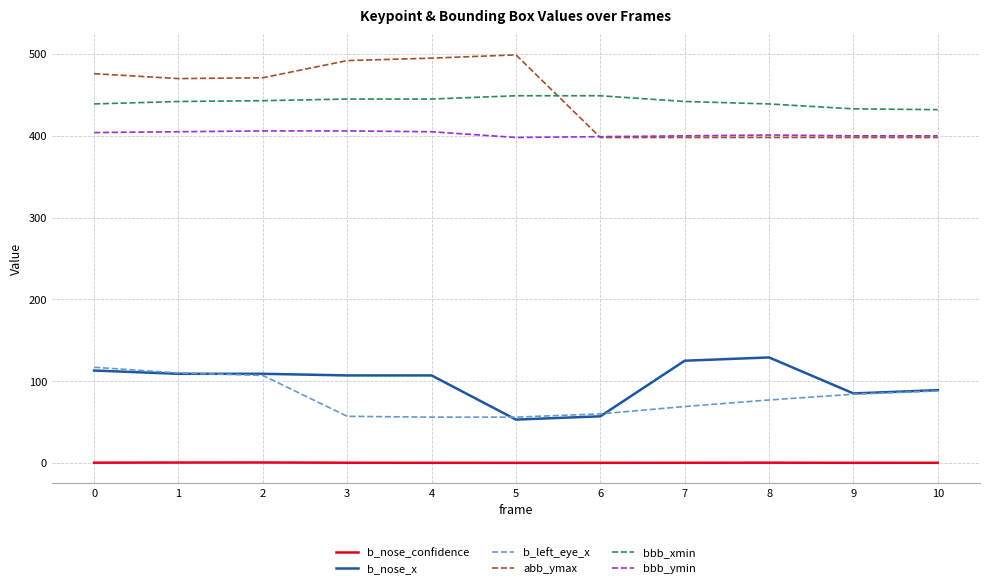

True or false: bbb_ymin and b_nose_x cross at least once.

False